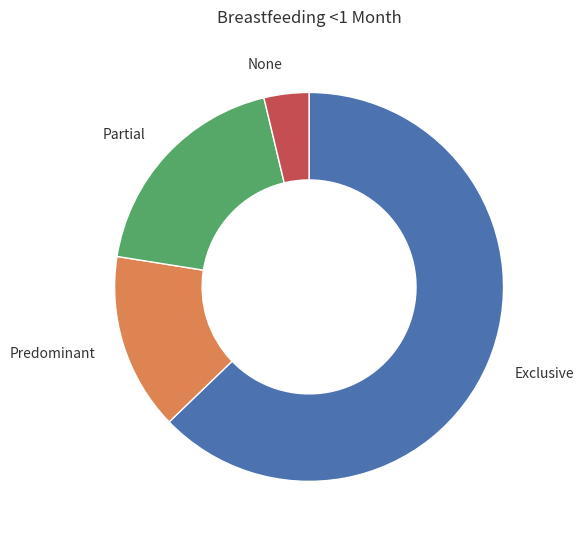

What is the majority slice?

Exclusive